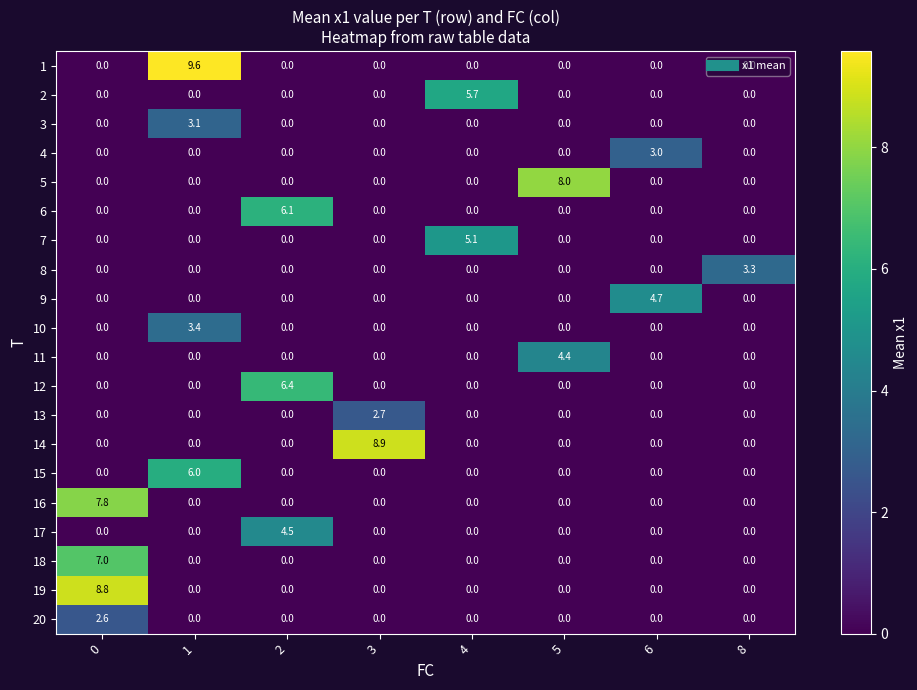

What is the highest value of the 7 series?

5.1